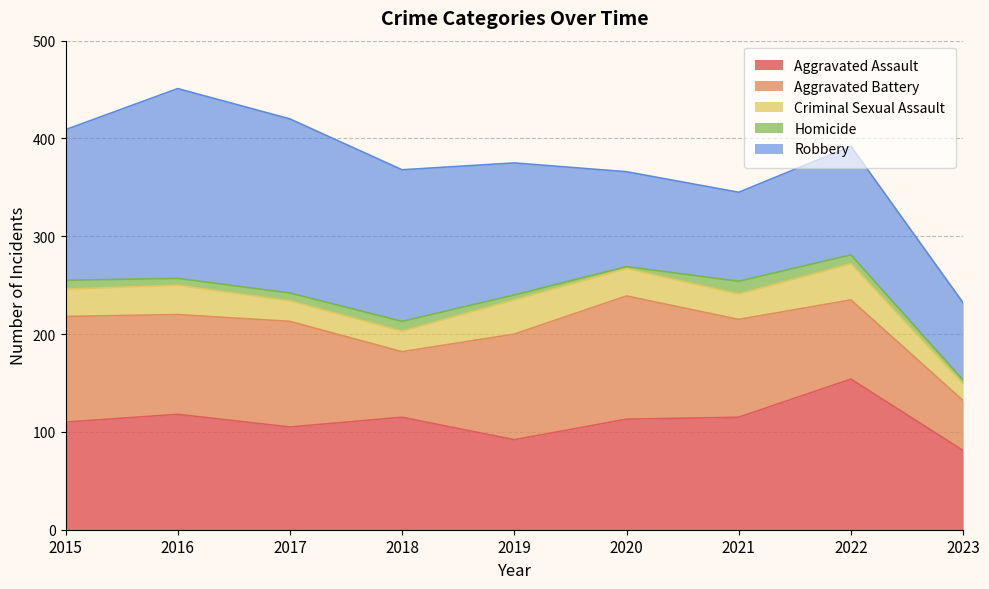

Reading right to left, what are all the values shown in this chart?

Aggravated Assault: 81	154	115	113	92	115	105	118	110
Aggravated Battery: 51	81	100	126	108	67	108	102	108
Criminal Sexual Assault: 17	37	26	28	35	21	21	30	28
Homicide: 4	9	13	2	5	10	8	7	9
Robbery: 79	111	91	97	135	155	178	194	154